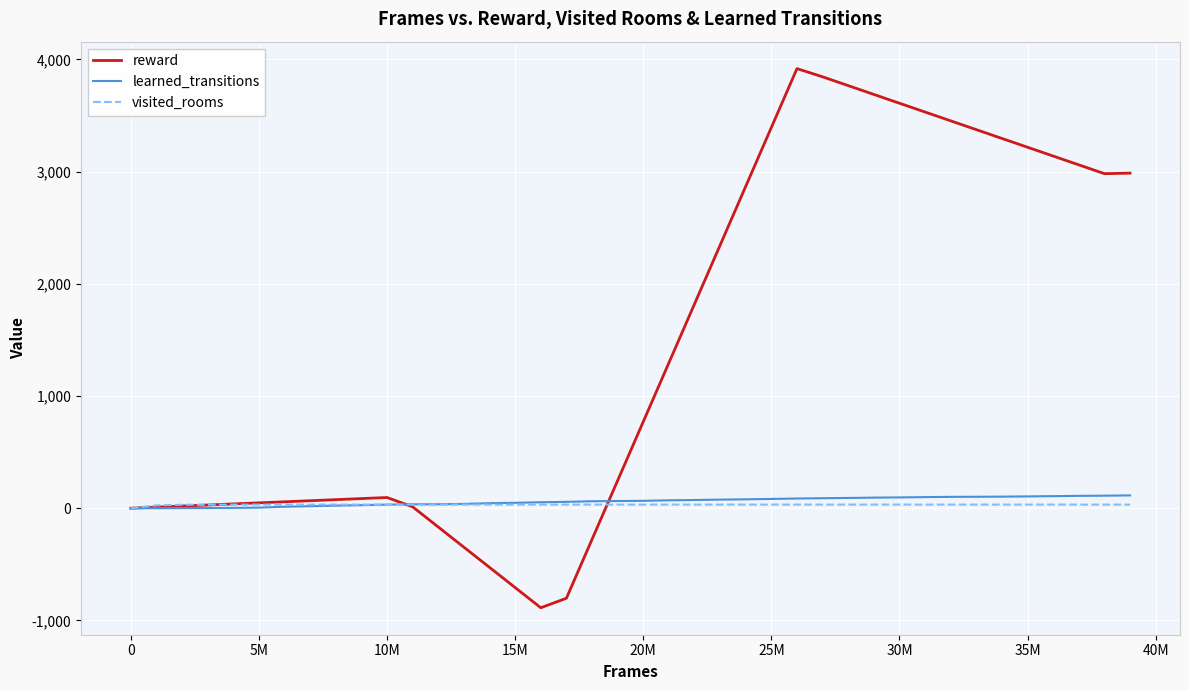

Which series has the largest total across all categories?

reward